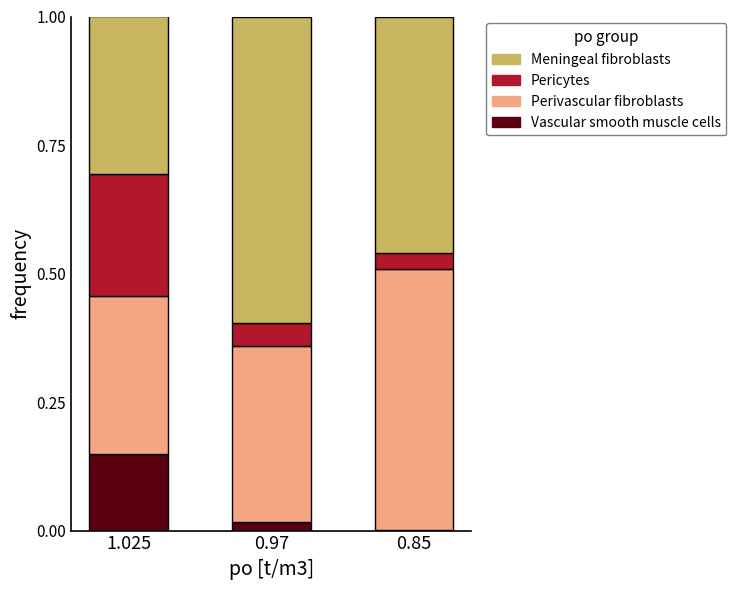

True or false: Vascular smooth muscle cells has a value of 0.0 at 0.97.

True